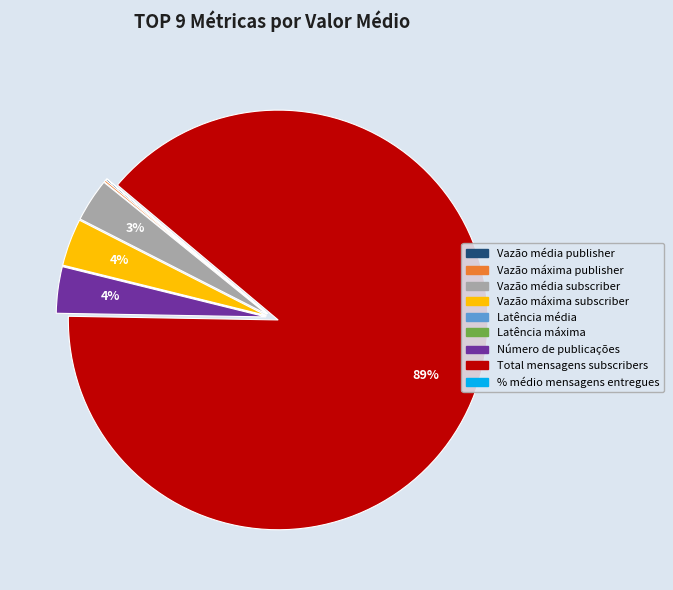

Which category accounts for the majority?

Total mensagens subscribers